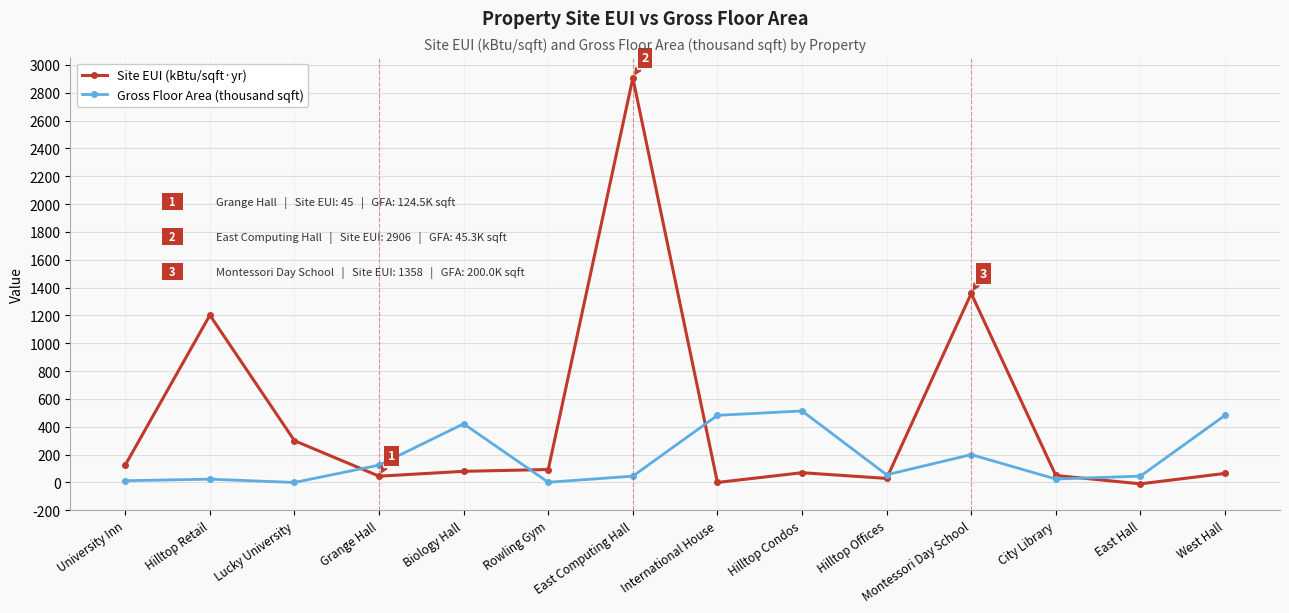

How many intersections are there between Site EUI (kBtu/sqft·yr) and Gross Floor Area (thousand sqft)?

5